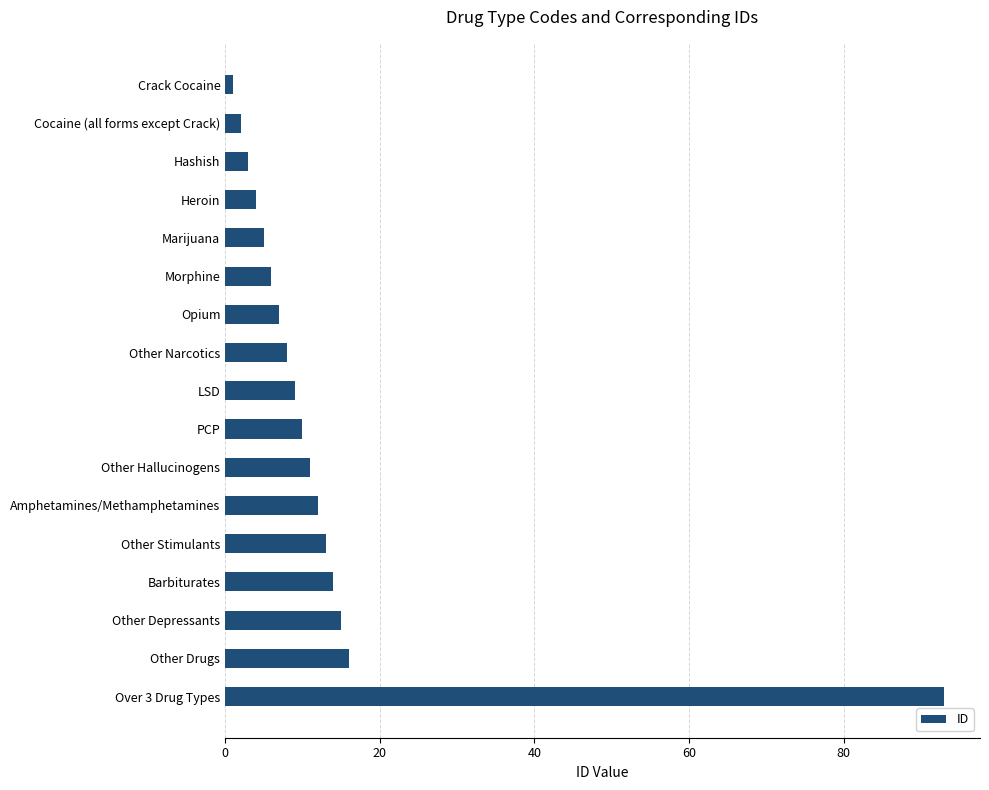

List the labels in order of value, smallest first.

Crack Cocaine, Cocaine (all forms except Crack), Hashish, Heroin, Marijuana, Morphine, Opium, Other Narcotics, LSD, PCP, Other Hallucinogens, Amphetamines/Methamphetamines, Other Stimulants, Barbiturates, Other Depressants, Other Drugs, Over 3 Drug Types